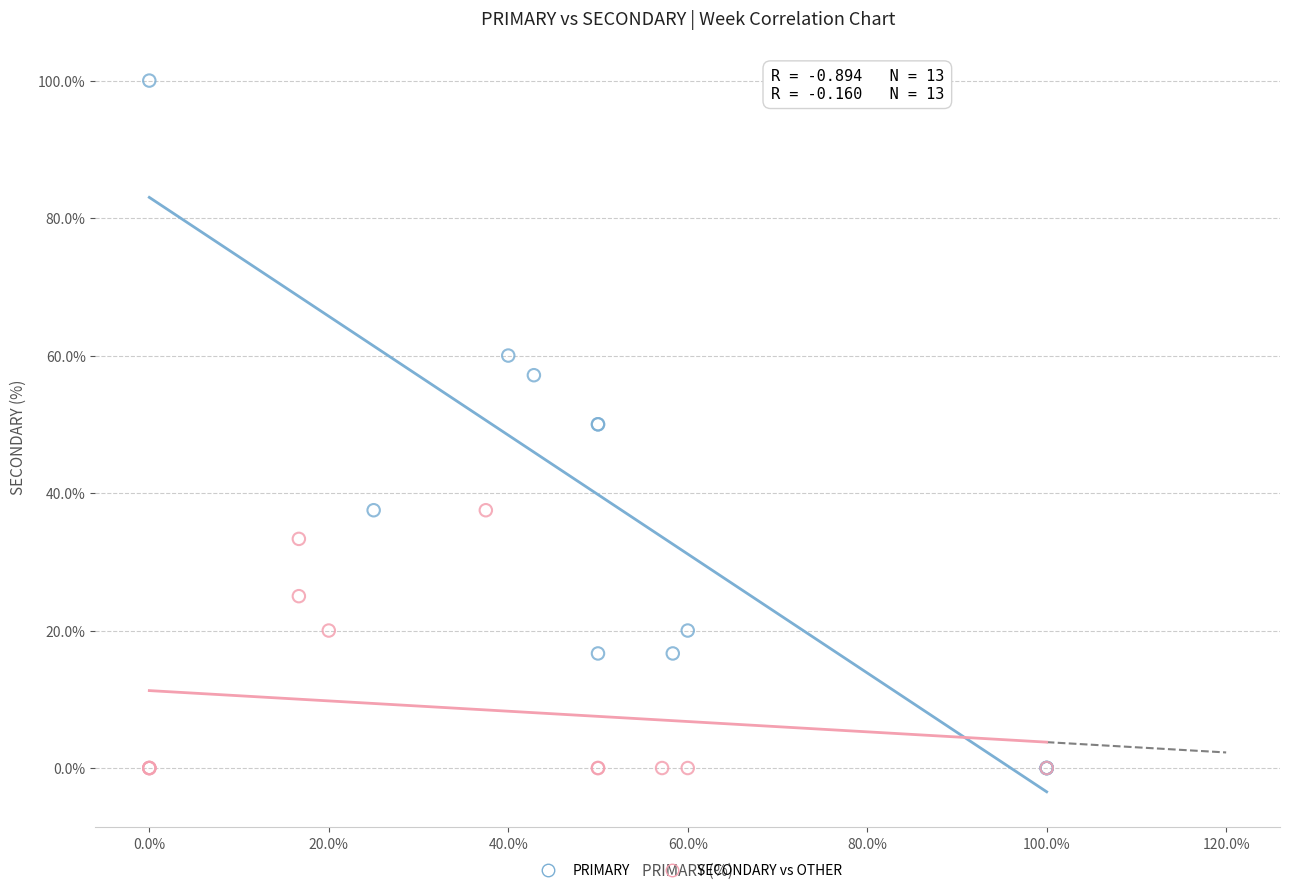

Which series has the widest spread of Y values?

PRIMARY